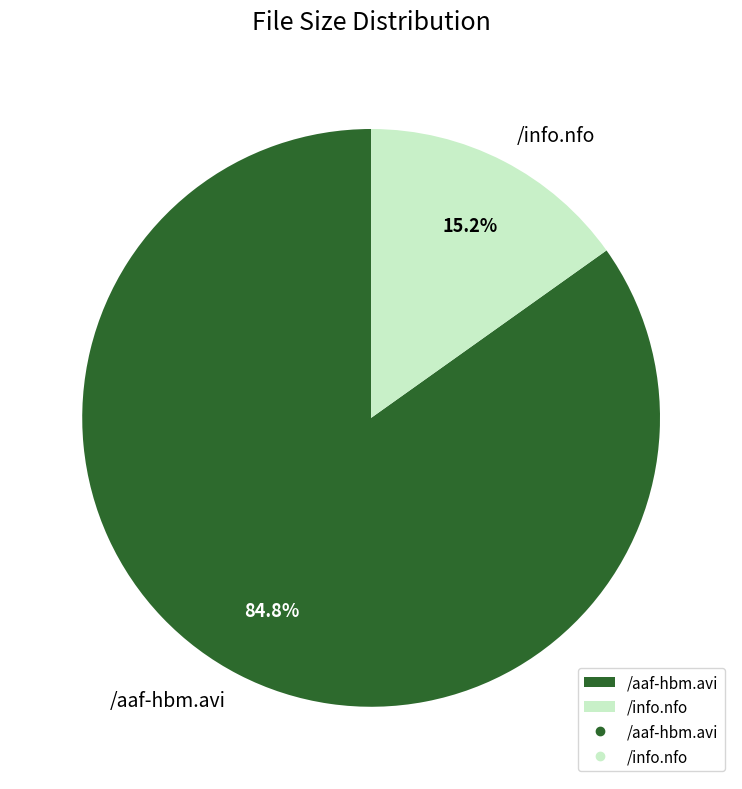

The /aaf-hbm.avi slice represents 91% of the pie. True or false?

False